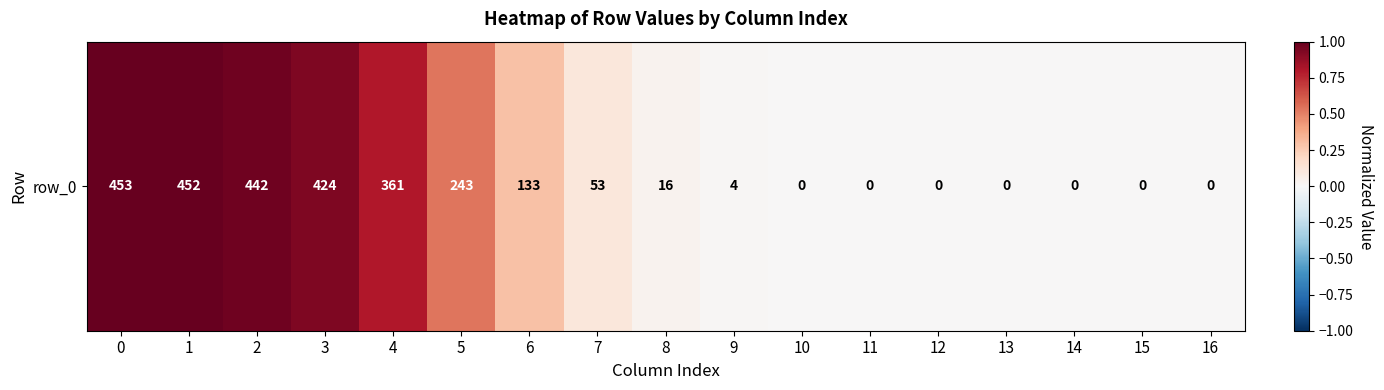

What is the difference between the maximum and minimum values?

1.0